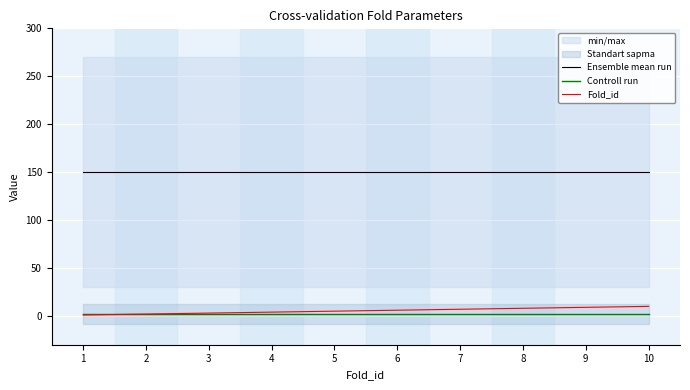

What is the minimum value for Fold_id?

1